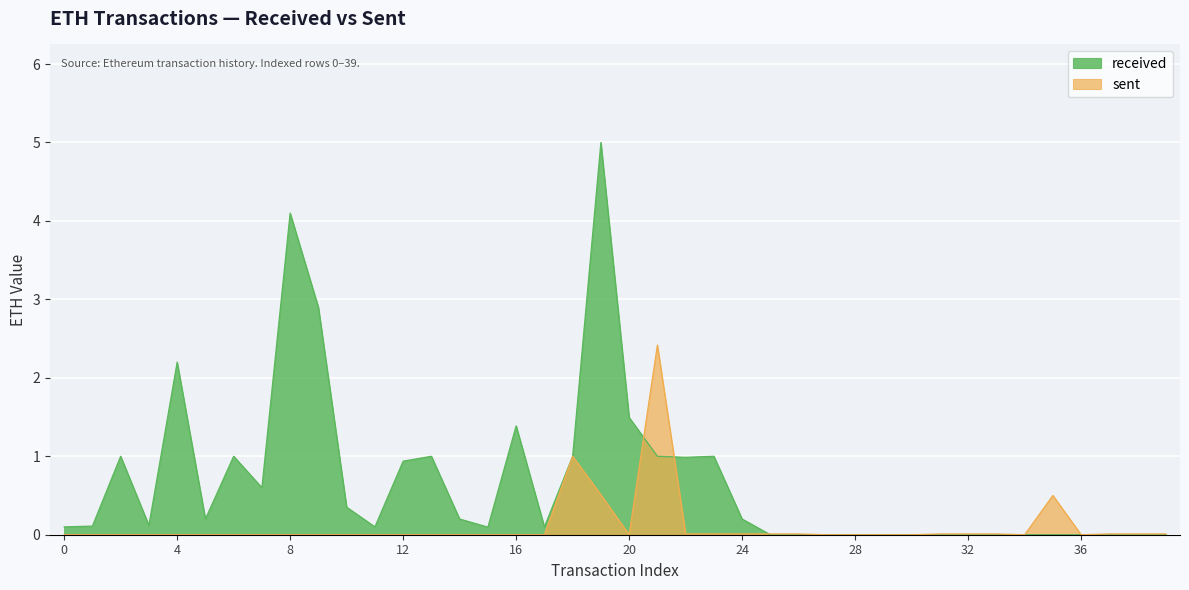

Does the chart display data point markers on the line(s)?

No